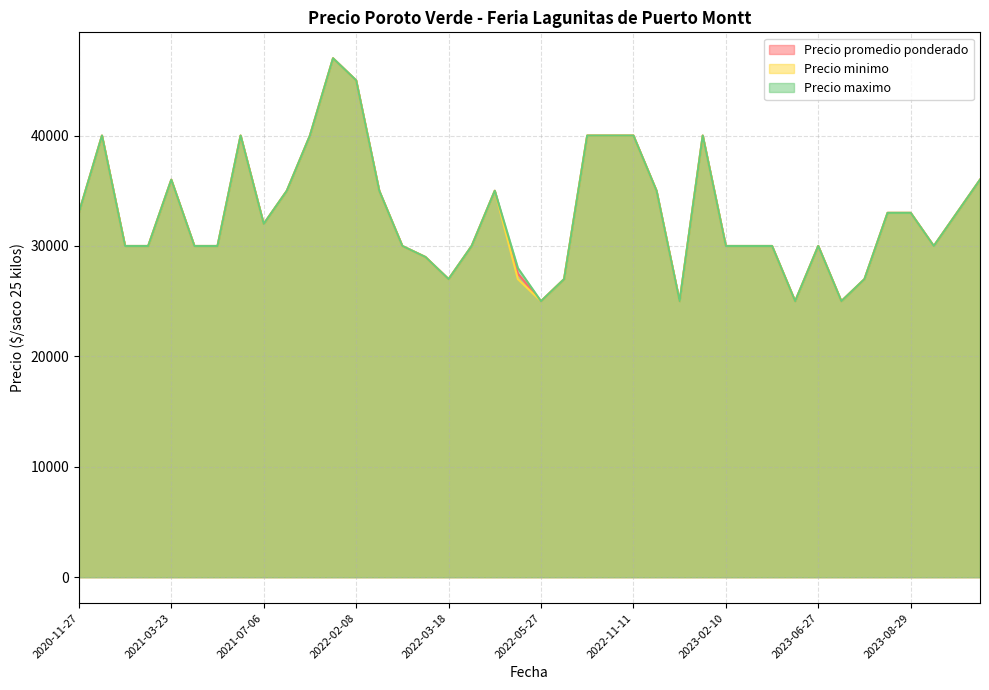

Which series changed the most between 2023-07-05 and 2021-04-06?

Precio promedio ponderado